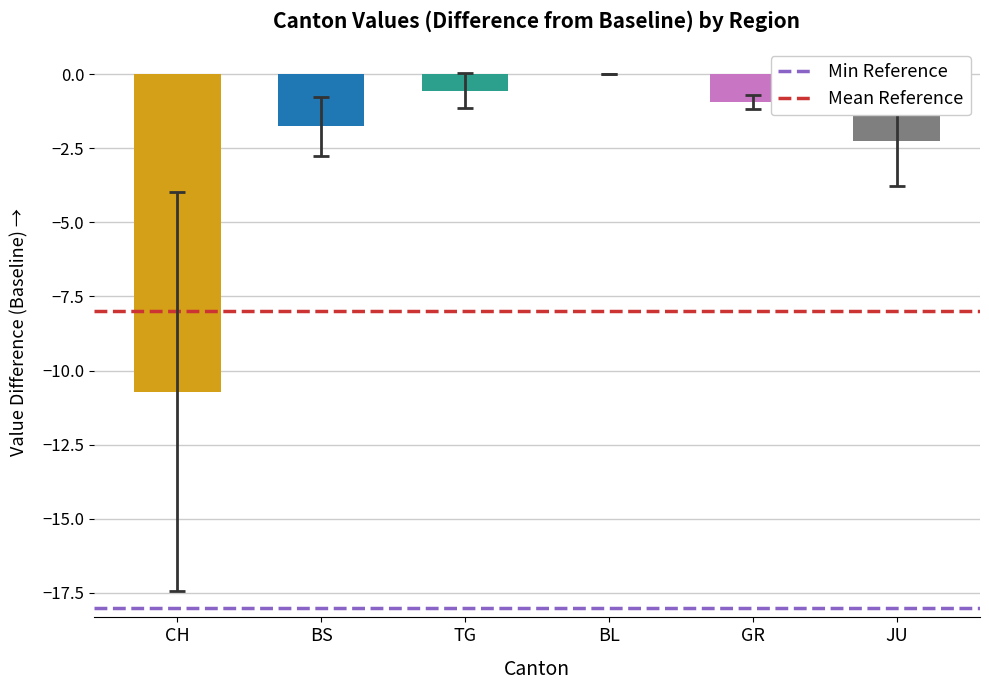

Is it true that the value at BS is -3.1?

False